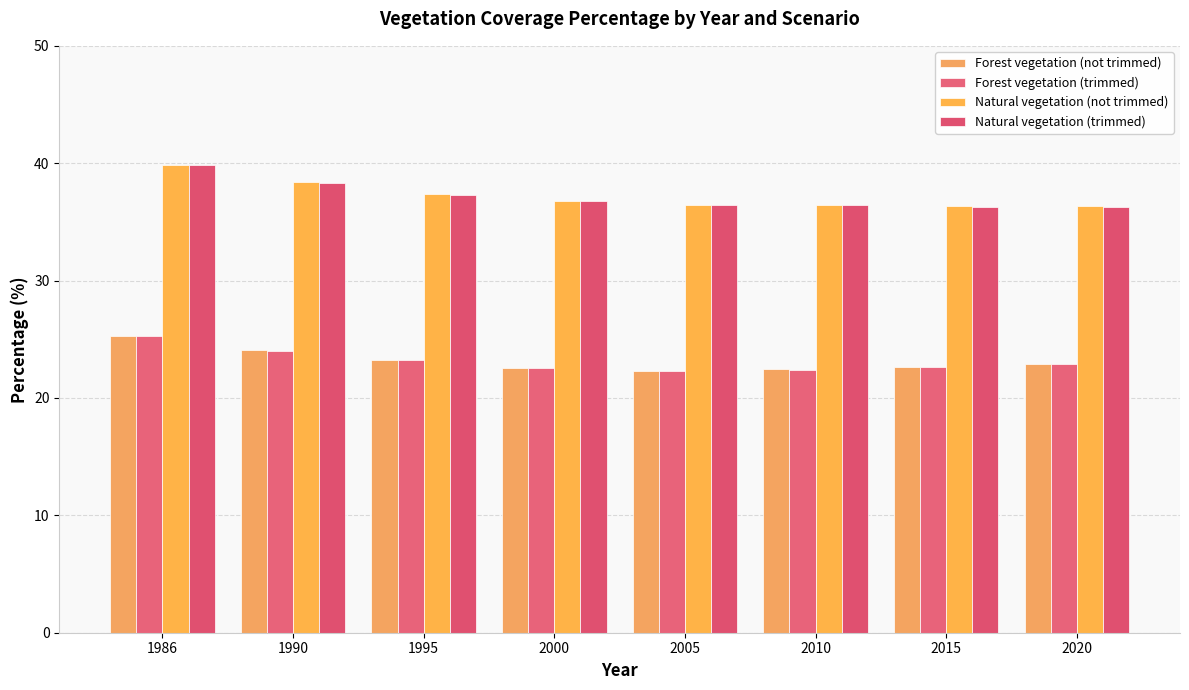

Between 1986 and 2000, which series saw the biggest shift?

Natural vegetation (not trimmed)